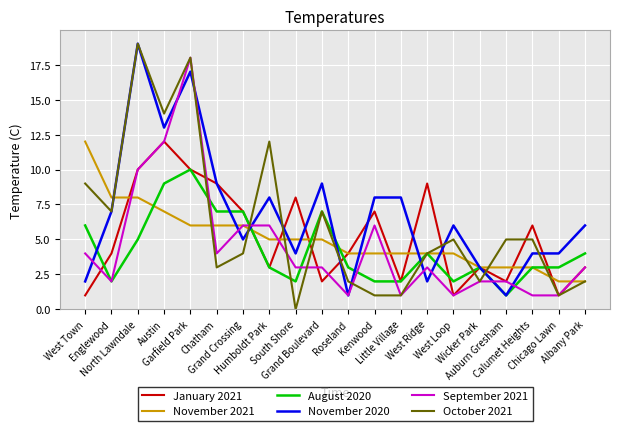

What is the maximum value shown in the chart?

19